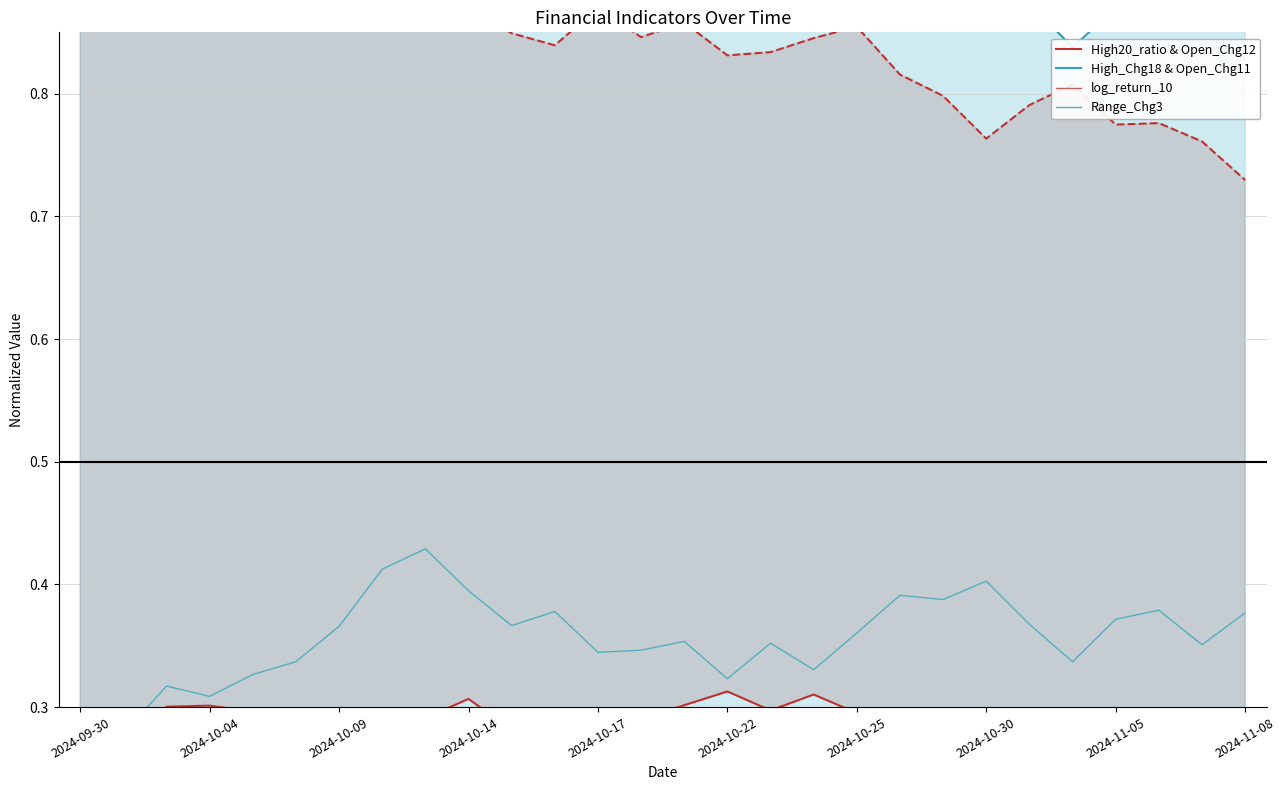

What position from the right is 2024-09-30?

28